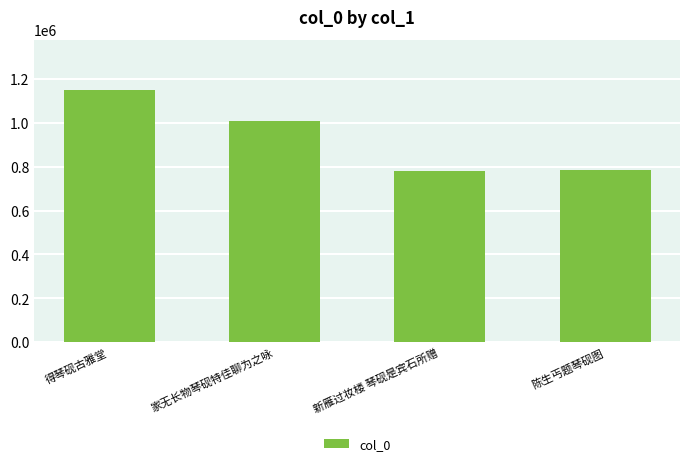

Is it true that the value at 陈生丐题琴砚图 is 1186029?

False